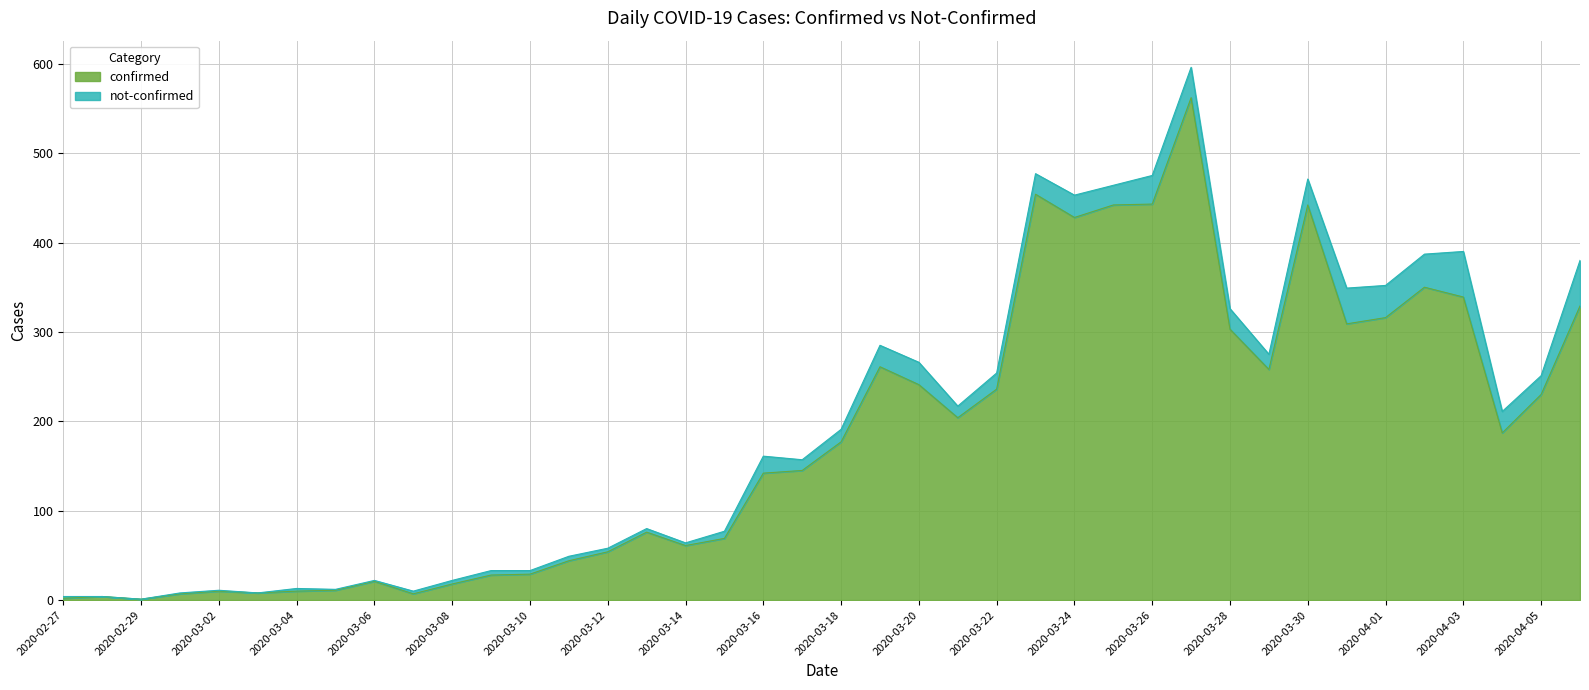

How many points are higher than both their immediate neighbors (excluding endpoints)?

9